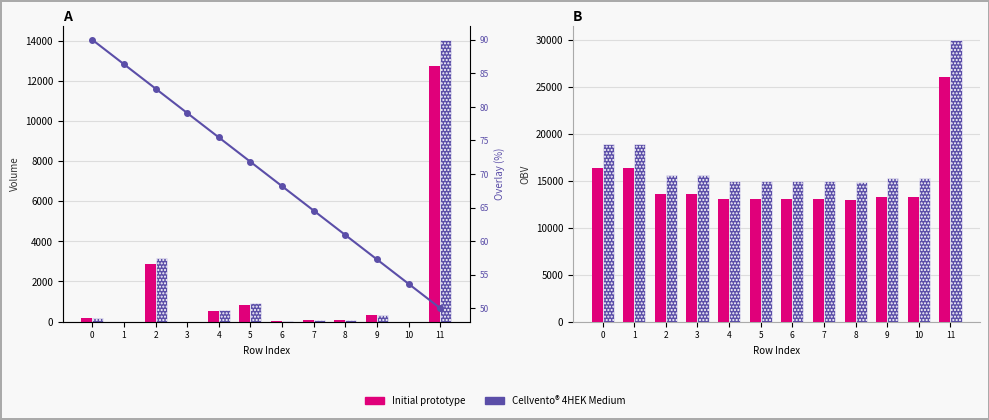

True or false: Line overlay has a value of 53.6 at 10.

True